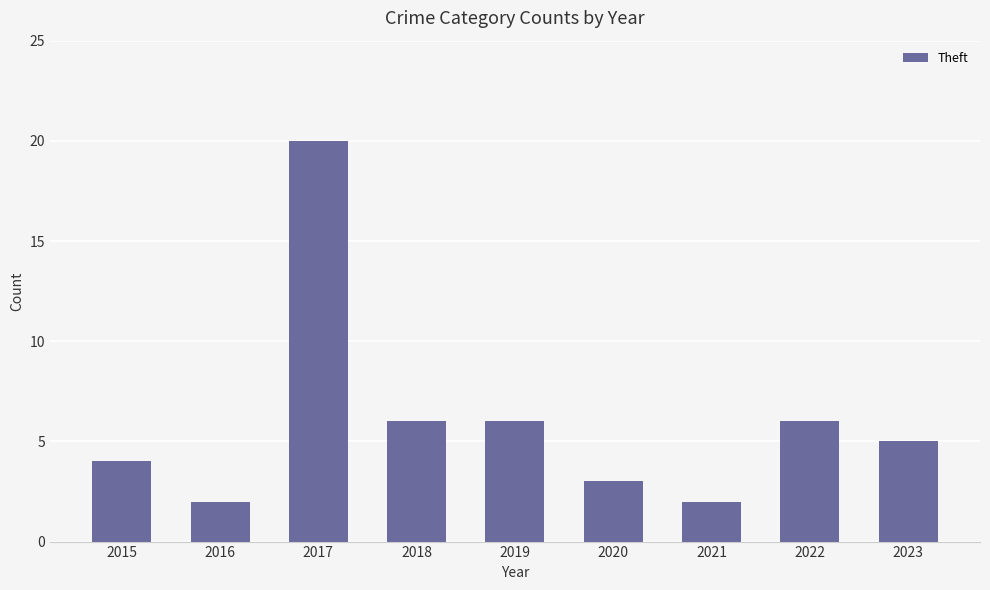

Reading left to right, what are all the values shown in this chart?

2015=4	2016=2	2017=20	2018=6	2019=6	2020=3	2021=2	2022=6	2023=5